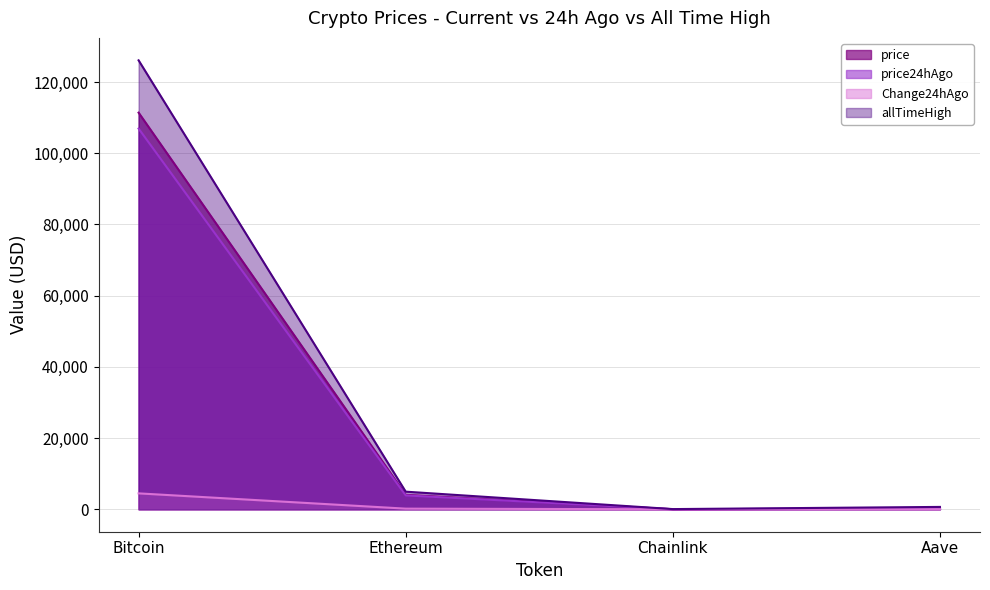

Between Ethereum and Chainlink, which is larger?

Ethereum